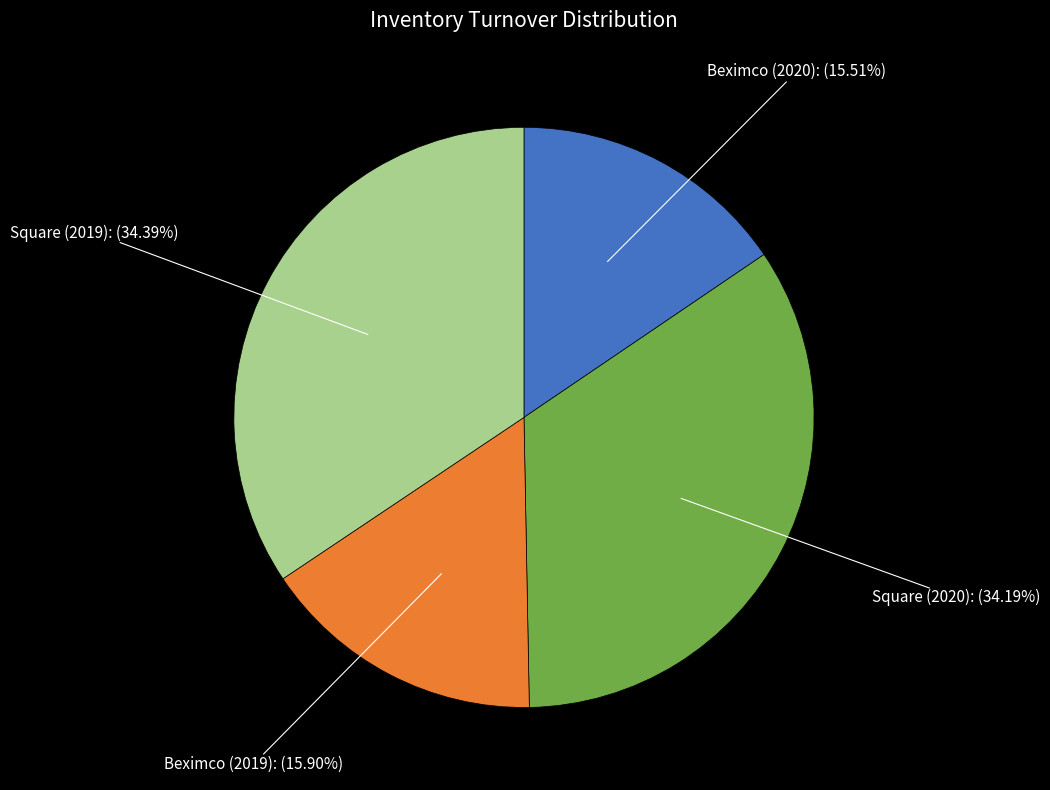

Is there any slice that represents more than half of the pie?

No